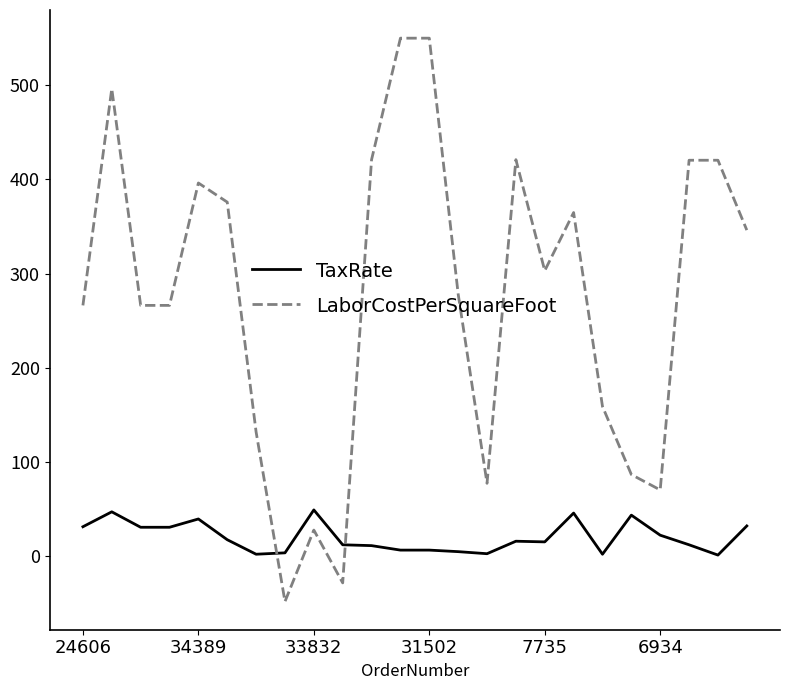

What is the average value of the LaborCostPerSquareFoot series?

275.7